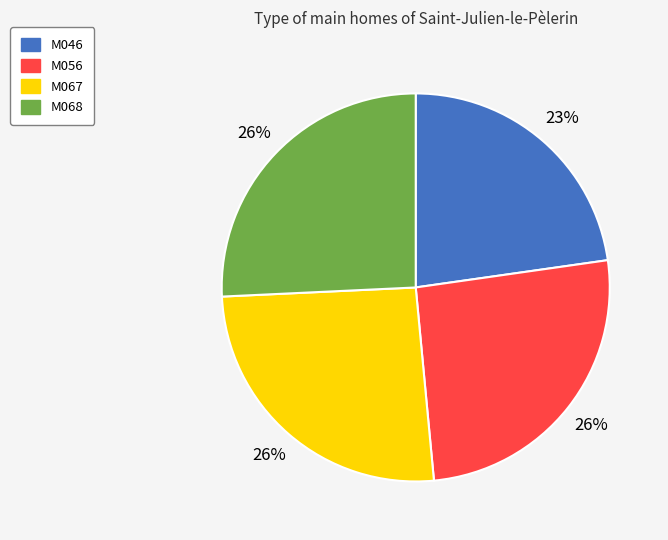

The M046 slice represents 23% of the pie. True or false?

True